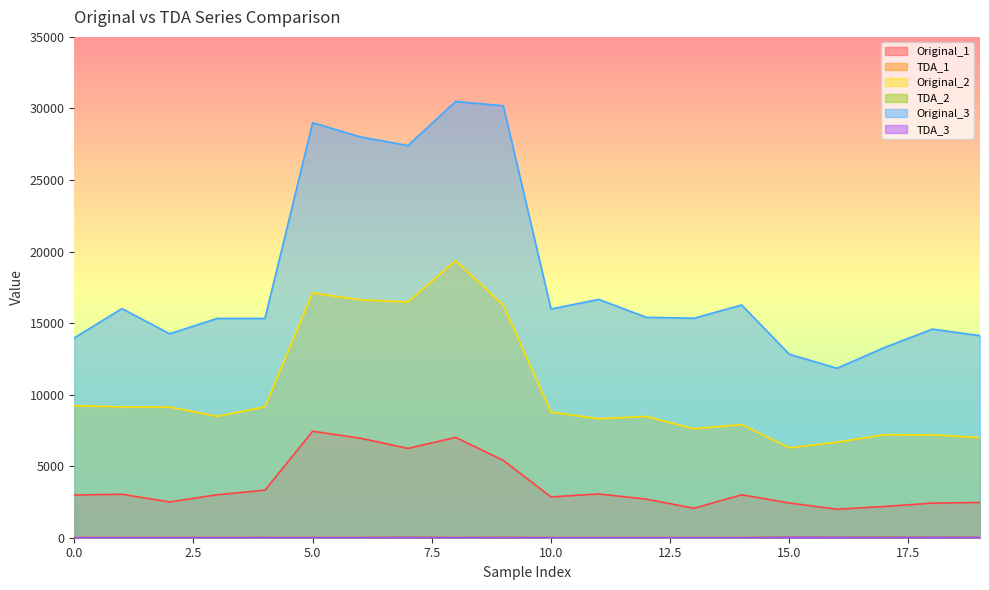

Which has a higher value, 3 or 18?

3